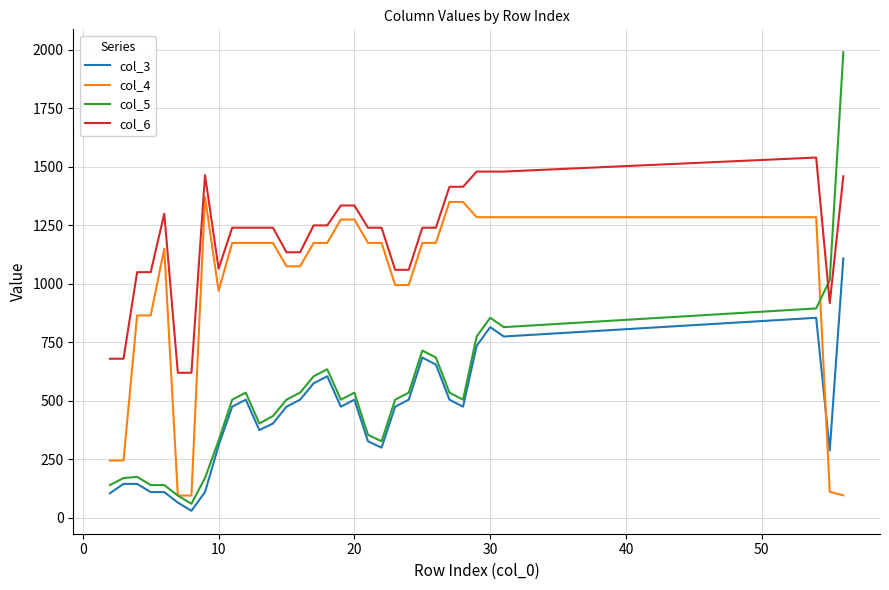

Which series has the widest spread of values?

col_5